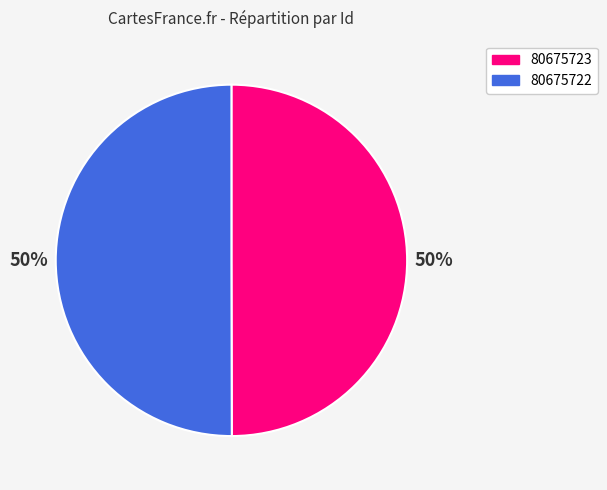

True or false: 80675722 accounts for 58% of the total.

False